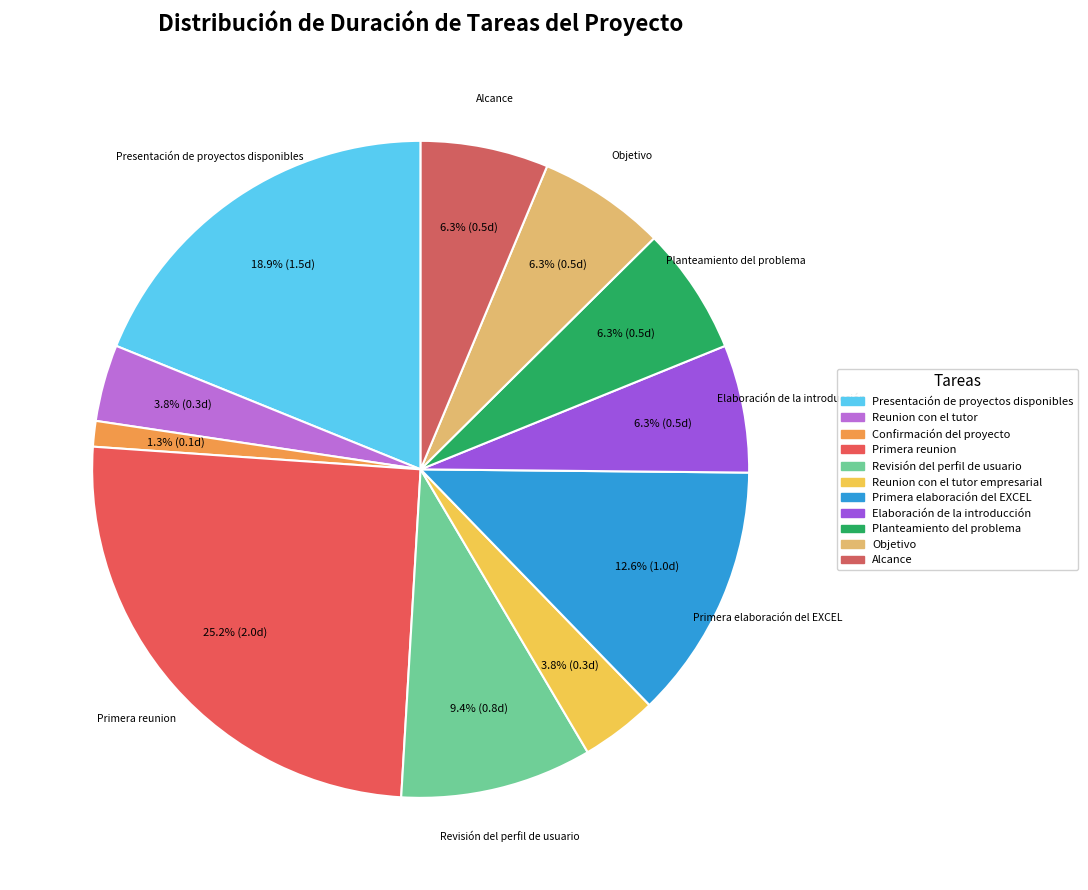

To the nearest percent, what is the average slice percentage?

9%